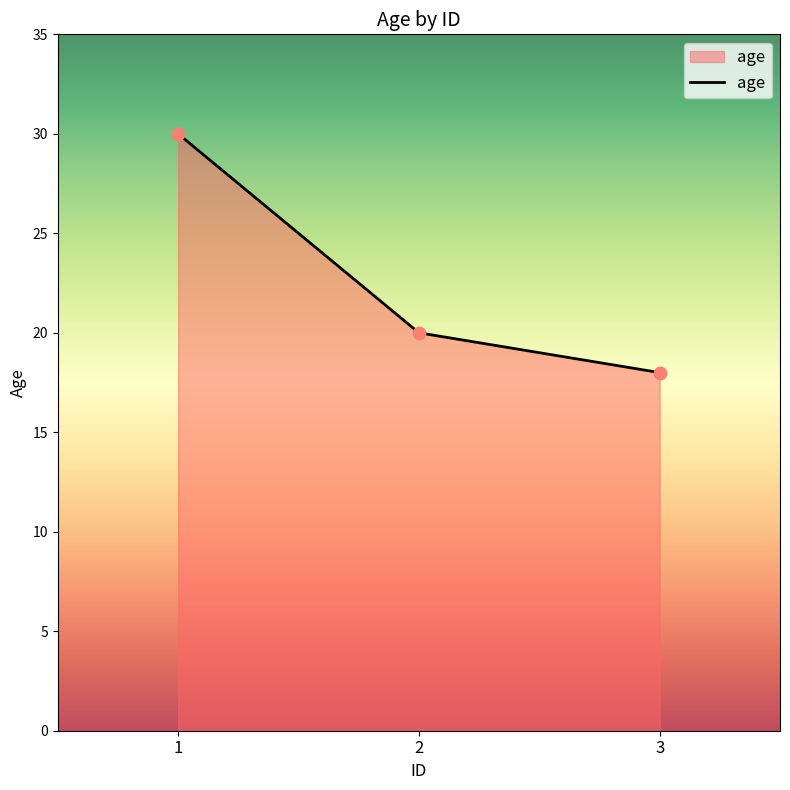

What is the change in value from 2 to 3?

-2